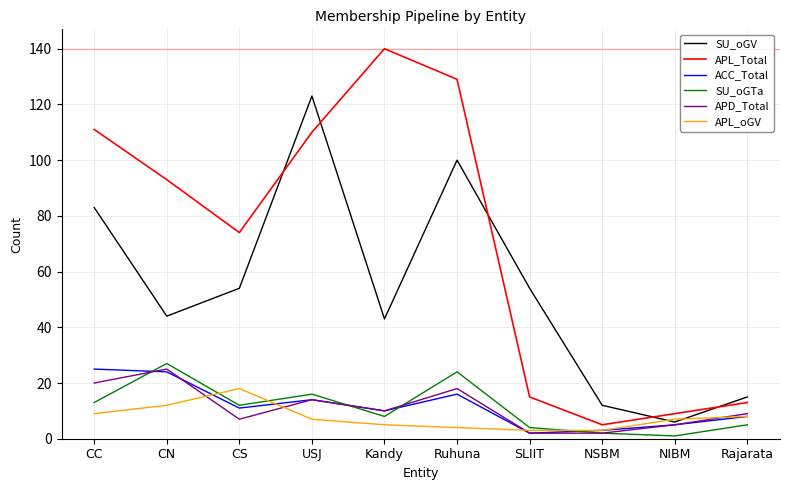

At which label does SU_oGV reach its minimum?

NIBM